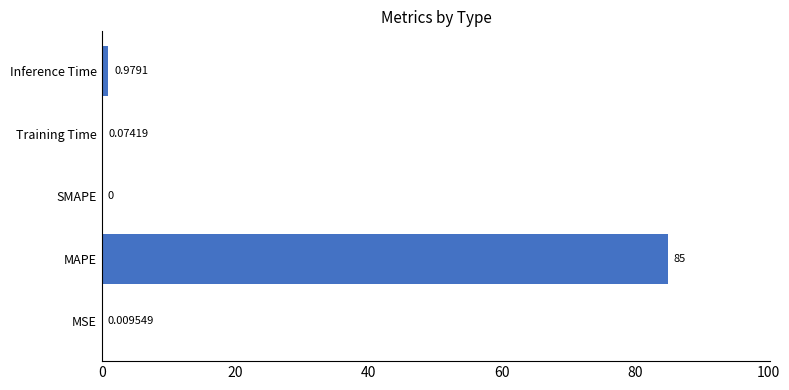

Are the bars grouped side by side (vs. stacked)?

No